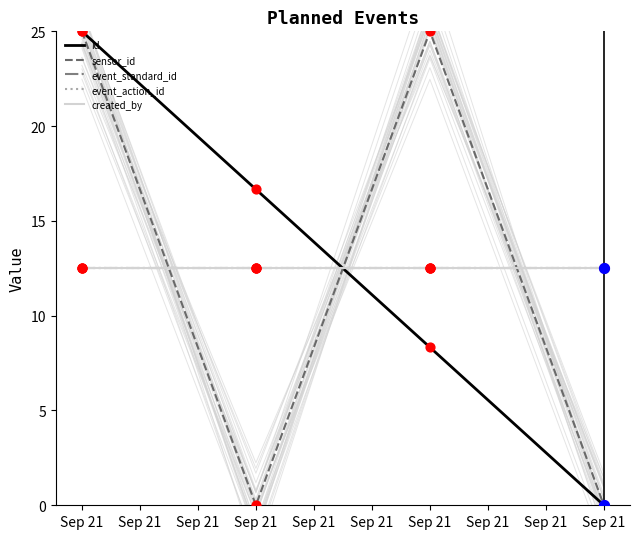

What are all the series names shown in the legend?

id, sensor_id, event_standard_id, event_action_id, created_by